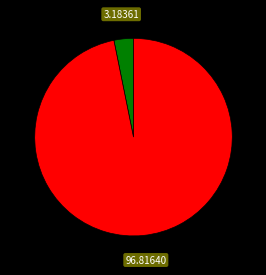

Is there any slice that represents more than half of the pie?

Yes